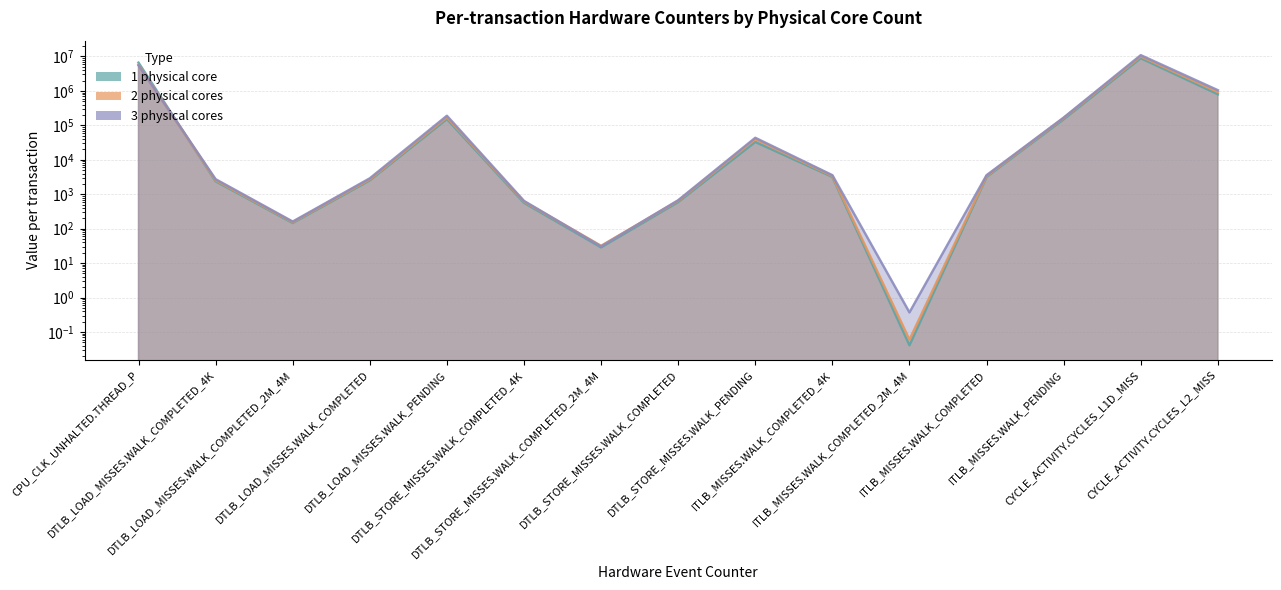

What is the spread (max minus min) of values at CPU_CLK_UNHALTED.THREAD_P?

1085829.2